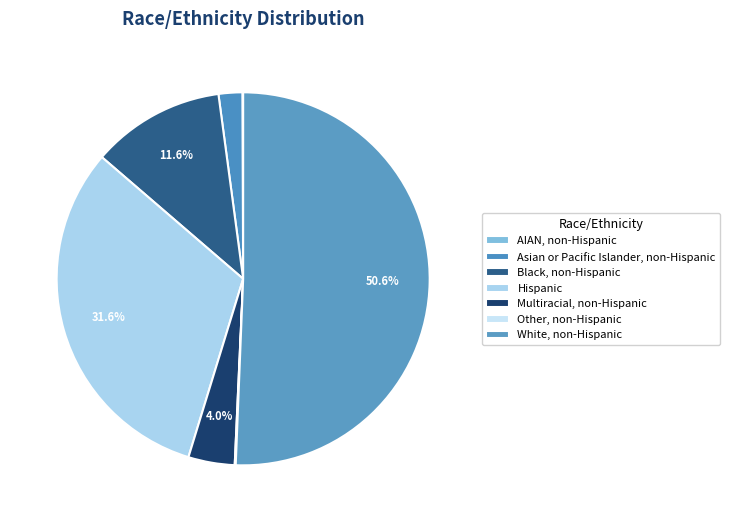

Which has a higher value, Hispanic or Black, non-Hispanic?

Hispanic